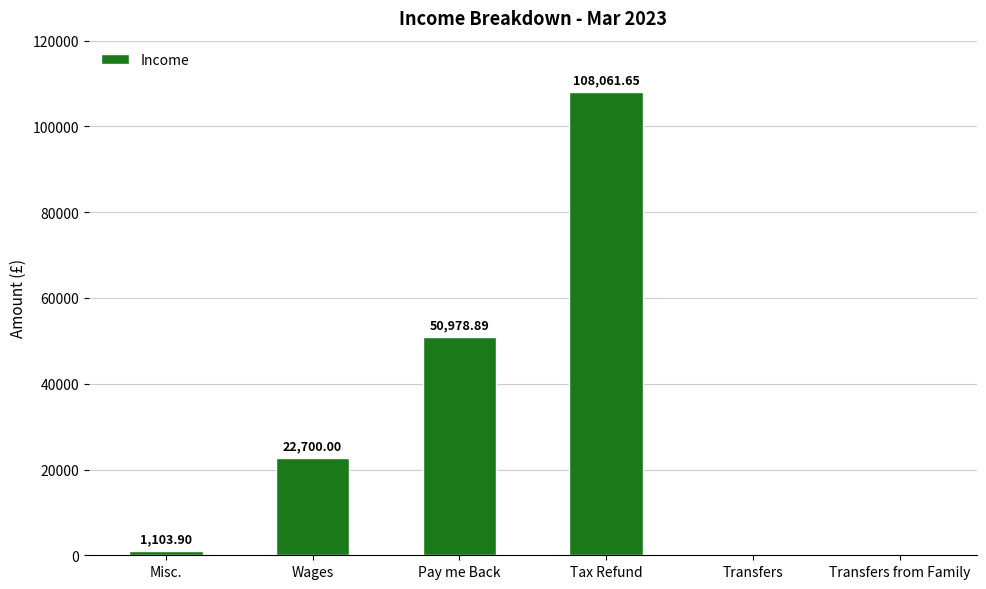

At which category does the chart reach its peak across all series?

Tax Refund